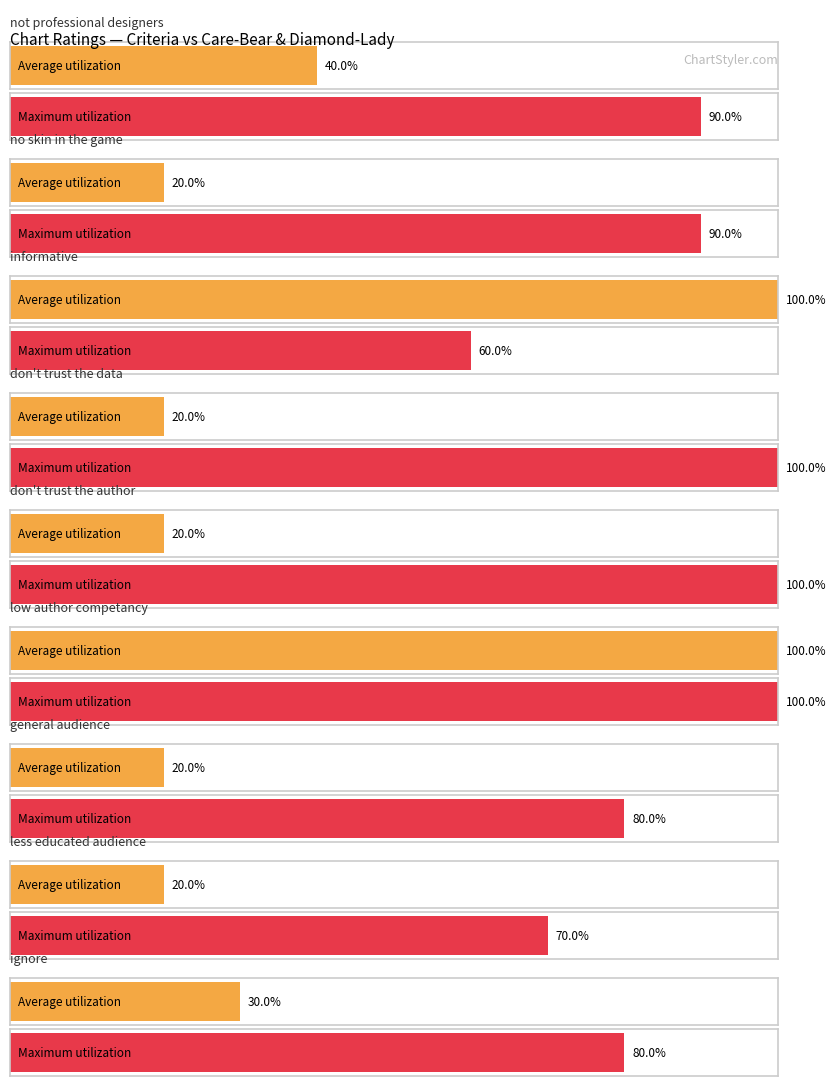

Where does the diamond-lady series first go above 4?

not professional designers